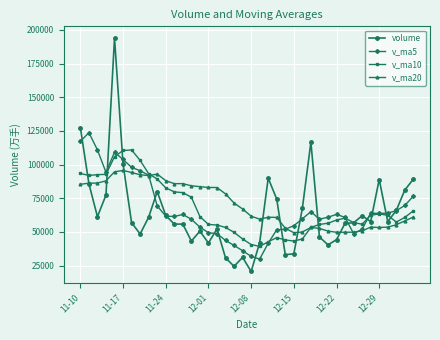

Rank the series by their maximum value, from highest to lowest.

volume, v_ma5, v_ma10, v_ma20